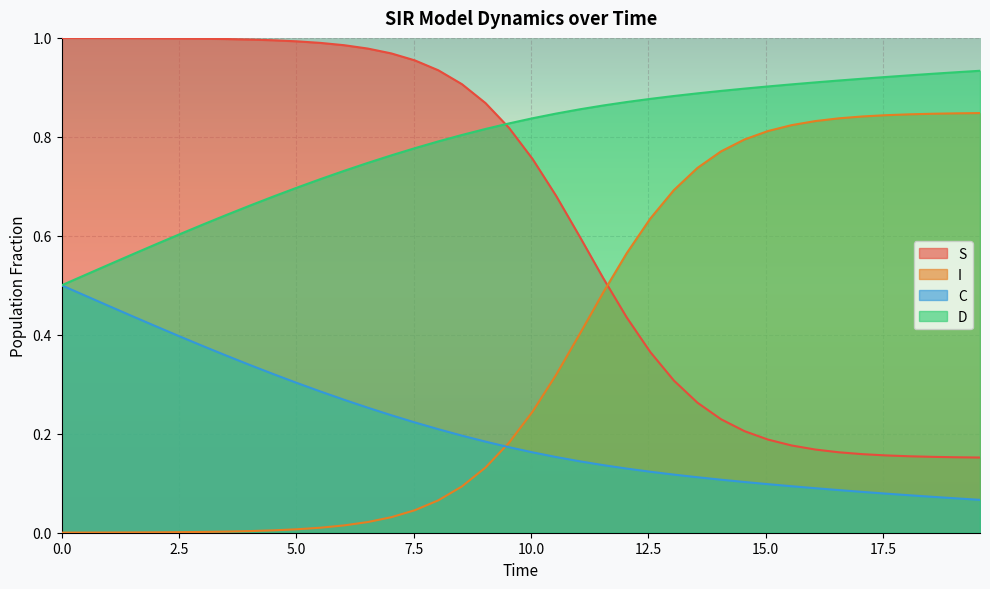

True or false: D has more than 2 interior local peaks.

False